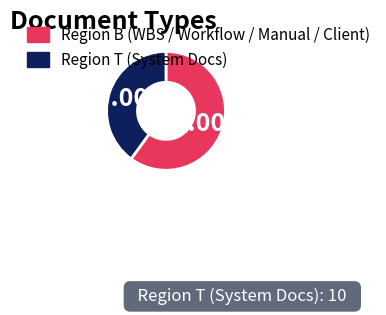

Count the number of slices in the pie.

2